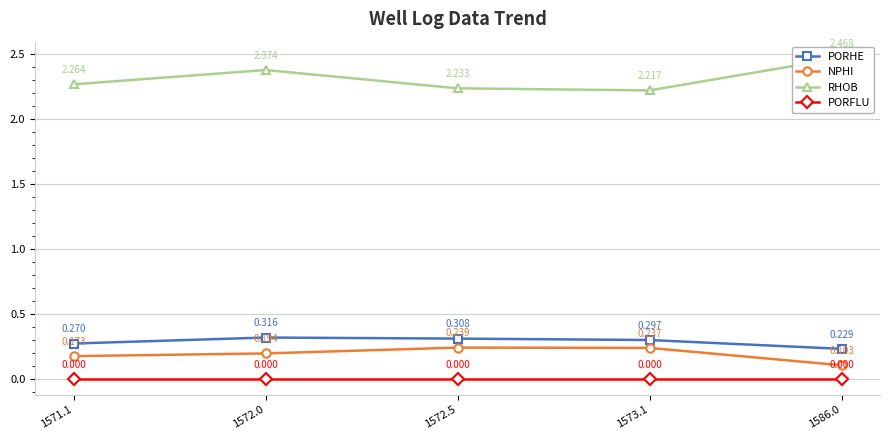

Which series has the largest total across all categories?

RHOB